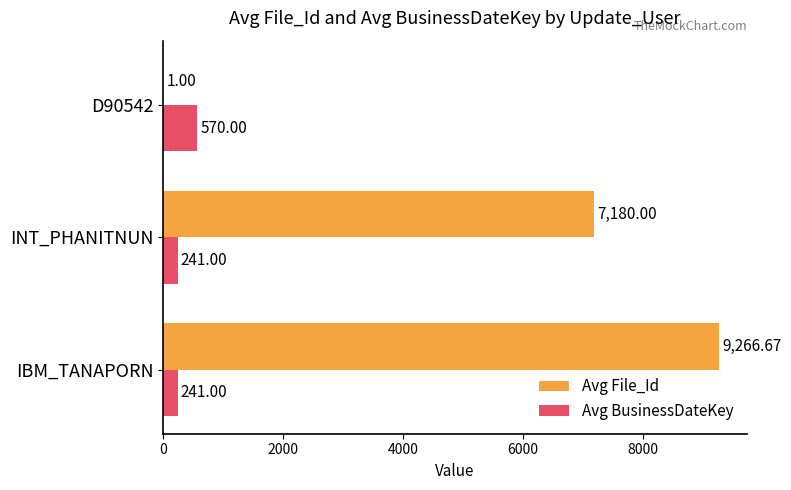

What is the total value across all series at INT_PHANITNUN?

7421.0